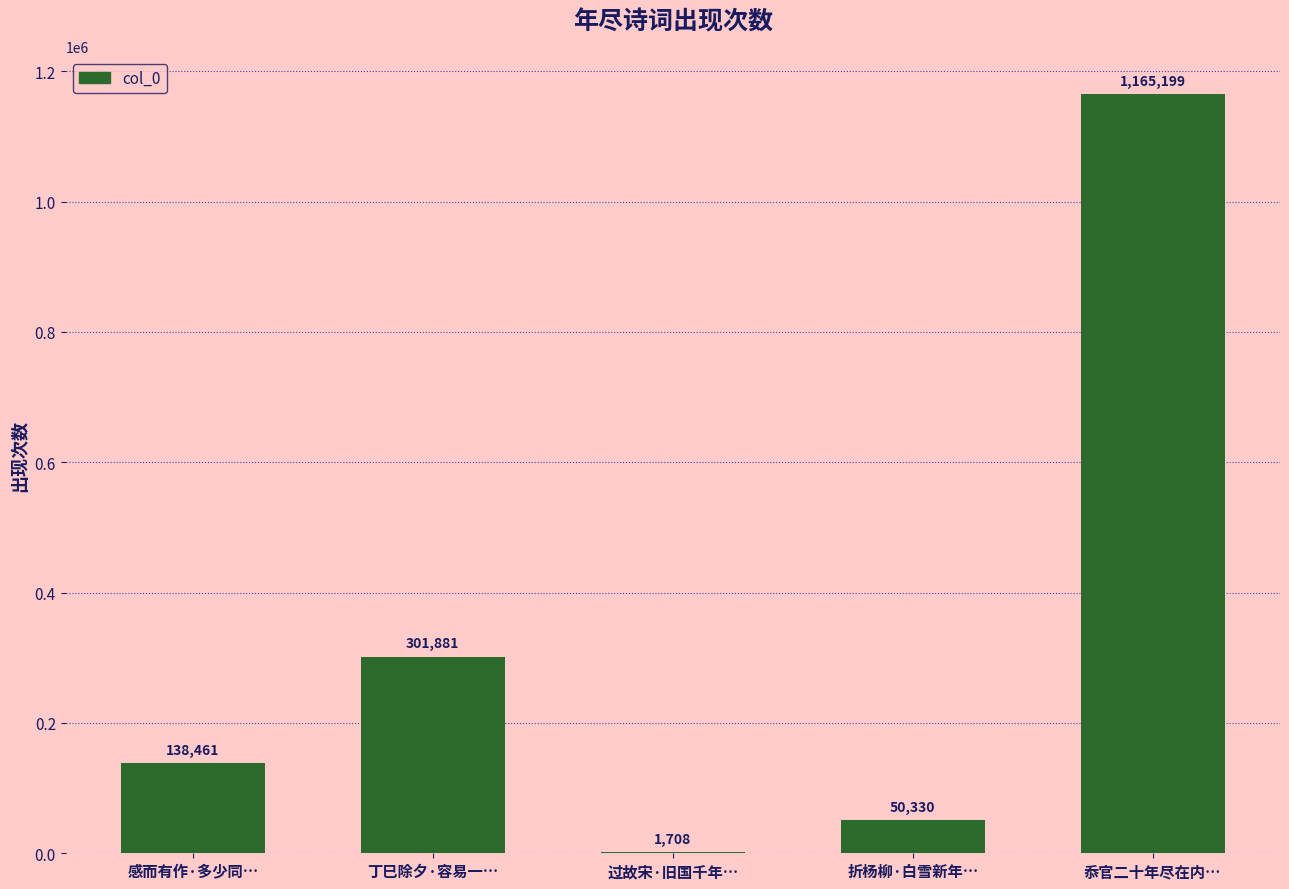

What is the average value?

331516